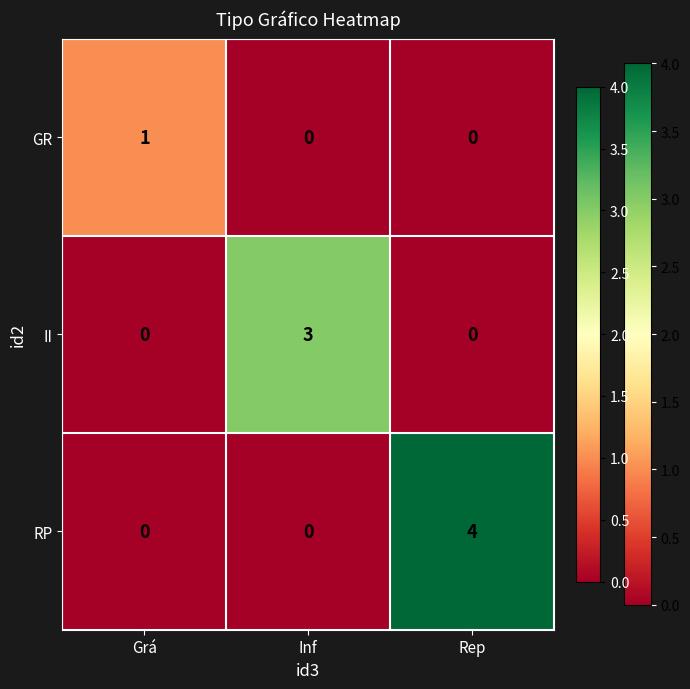

How many positive values does the GR series have?

1